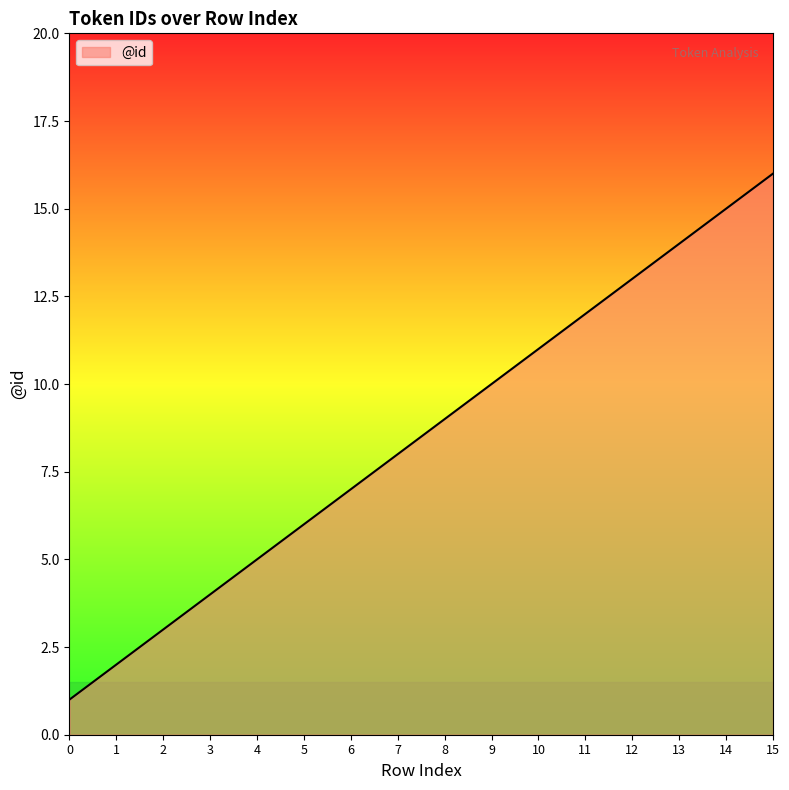

The value at 3 is 4. True or false?

True